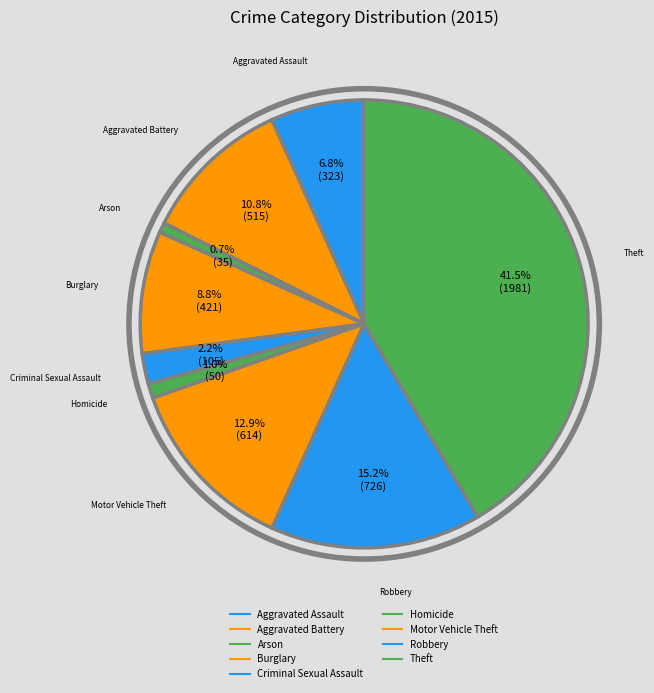

To the nearest percent, what is the difference between the Criminal Sexual Assault and Burglary slice percentages?

7%